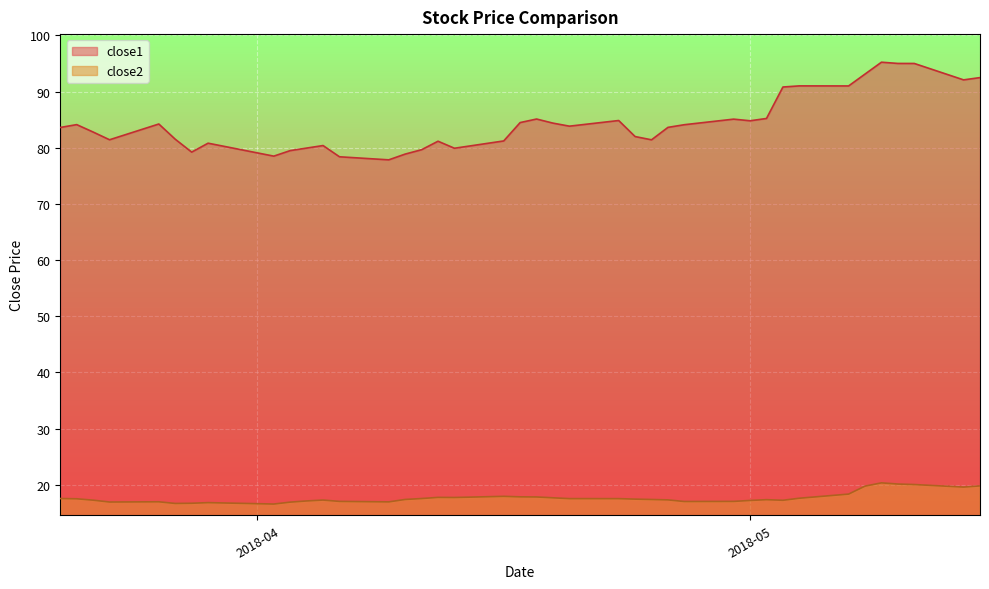

What are all the series names shown in the legend?

close1, close2